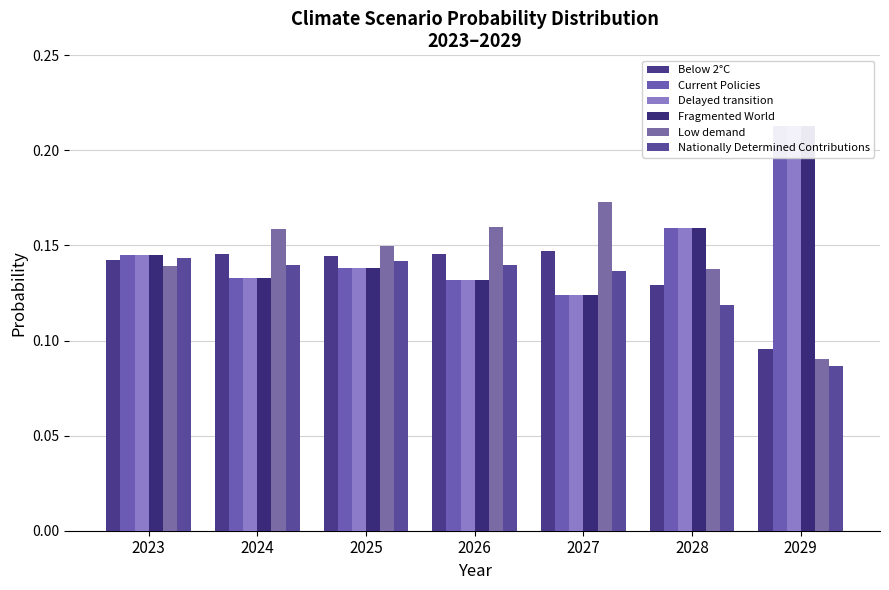

How many bars are there in each group?

6